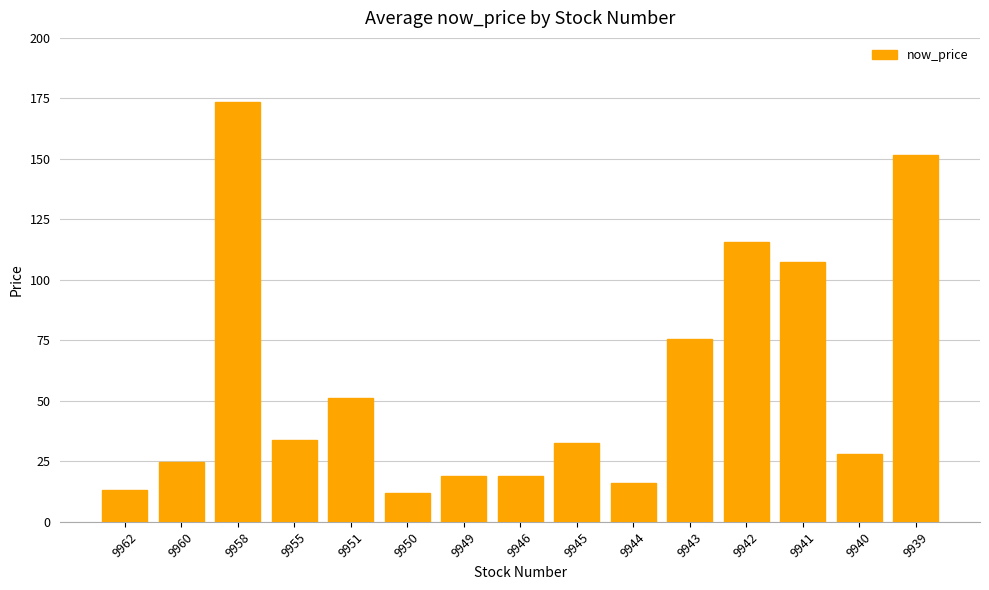

What is the value of the 14th bar from the left?

28.0